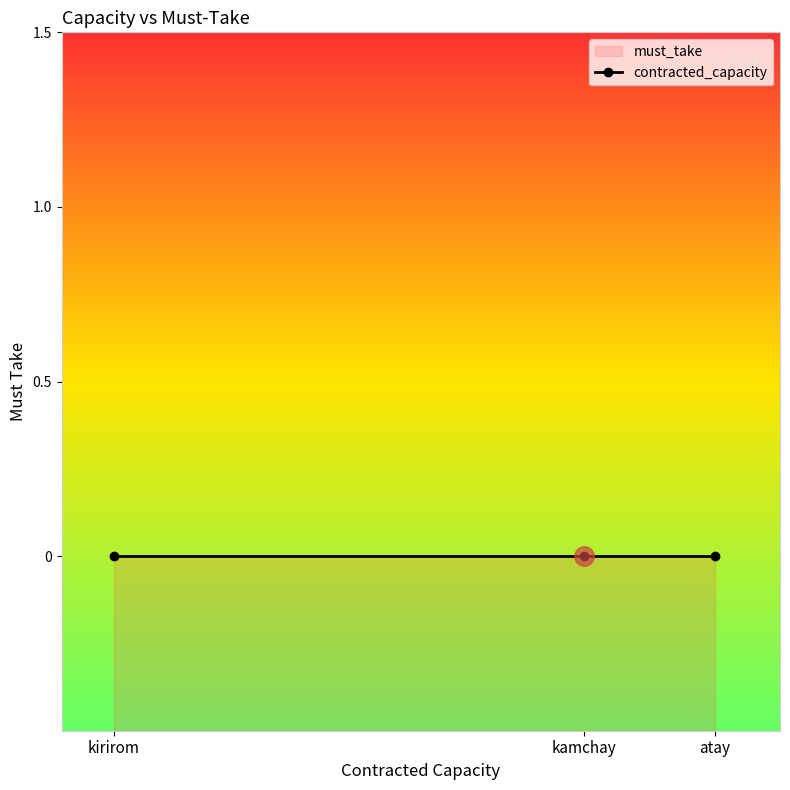

What is the label of the 1st point from the right?

atay